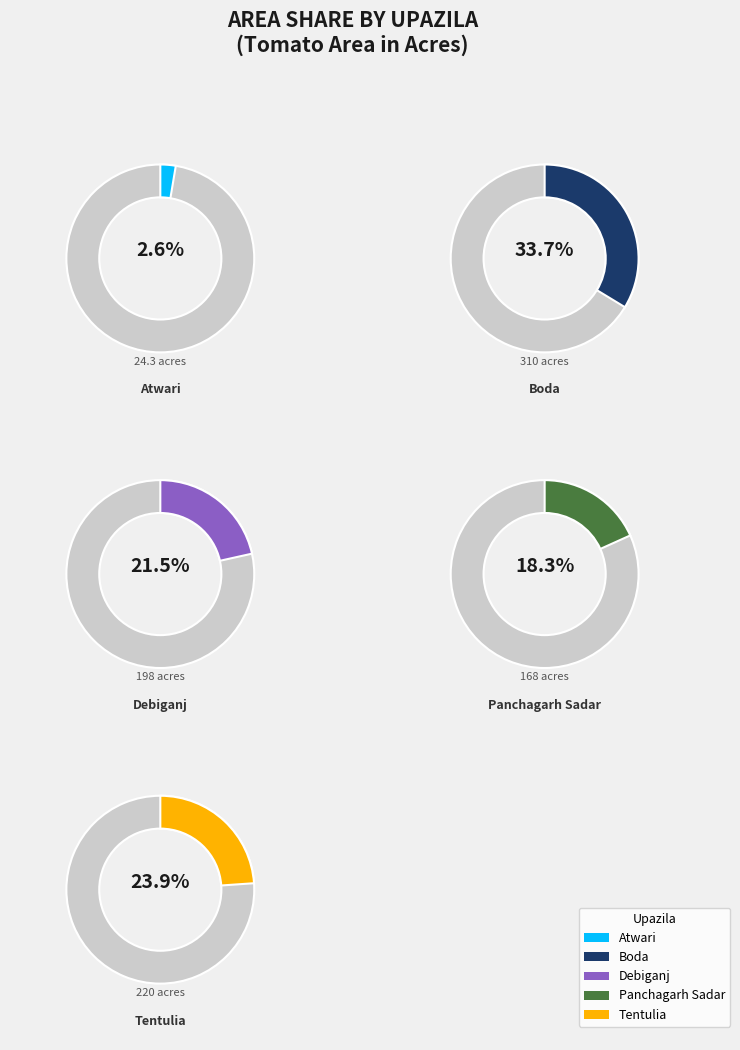

How many segments does this pie chart have?

5